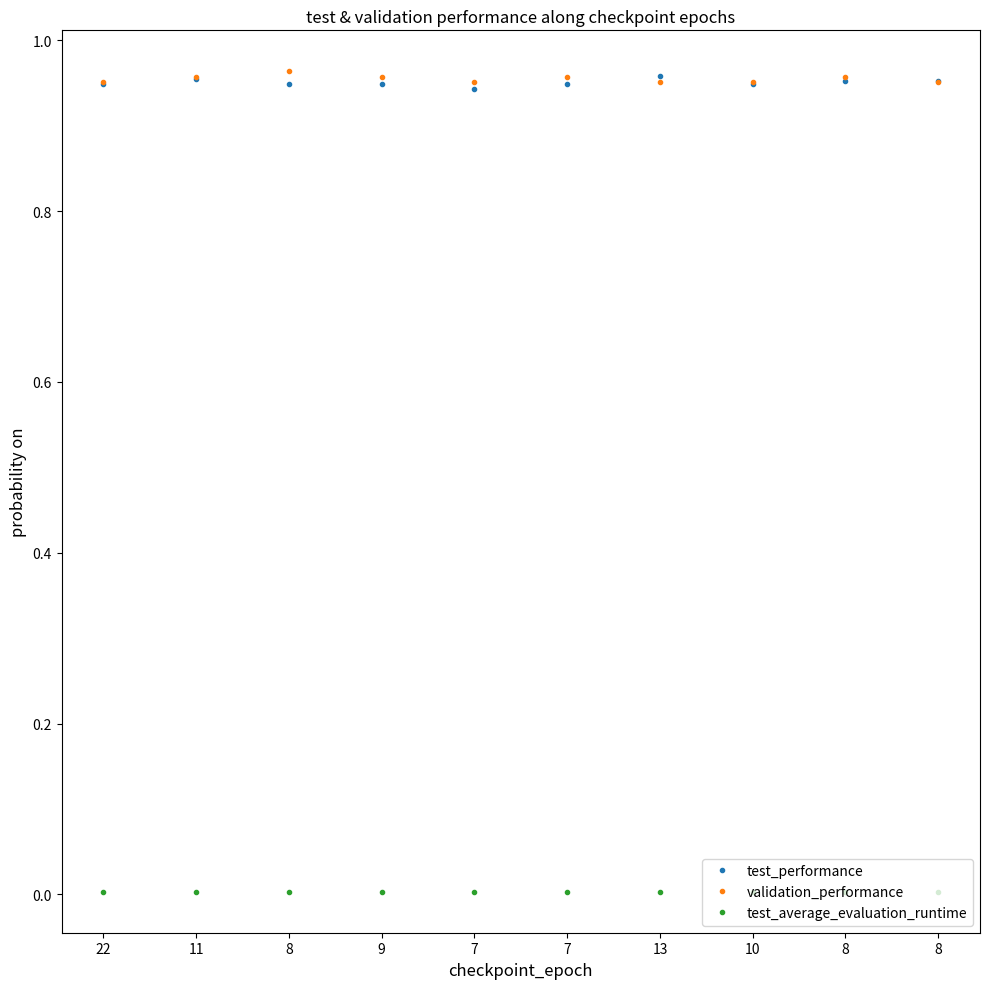

True or false: test_average_evaluation_runtime has more than 2 interior local peaks.

False